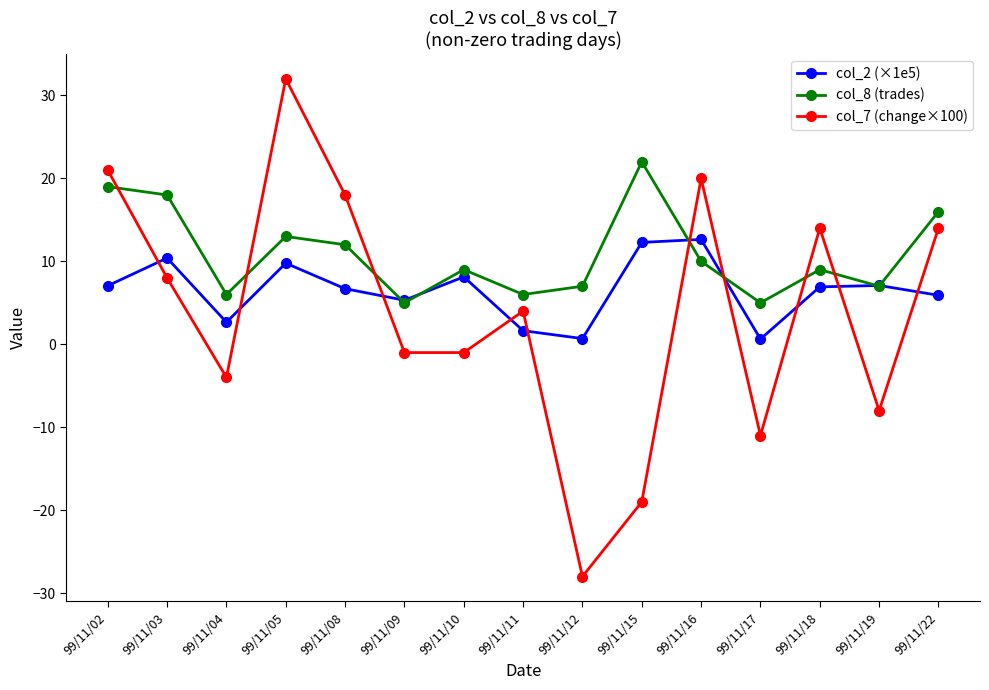

At which category does col_7 (change×100) reach its first local peak?

99/11/05